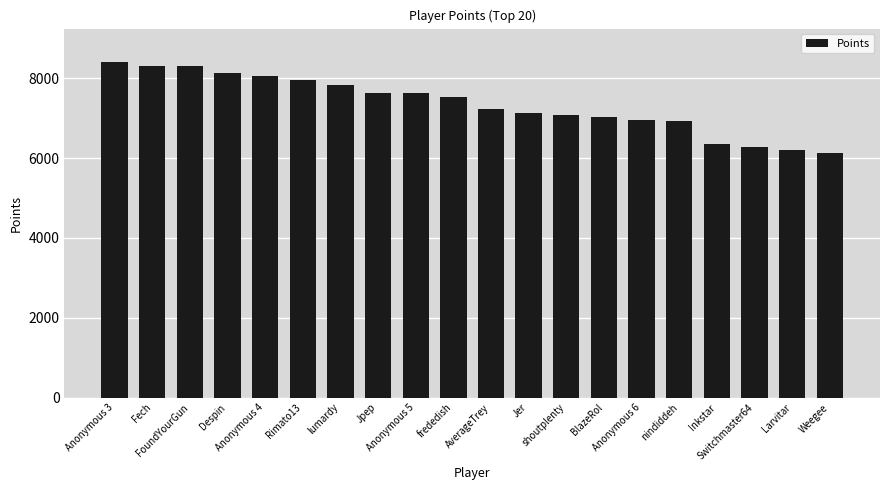

What is the value of the 10th bar from the left?

7538